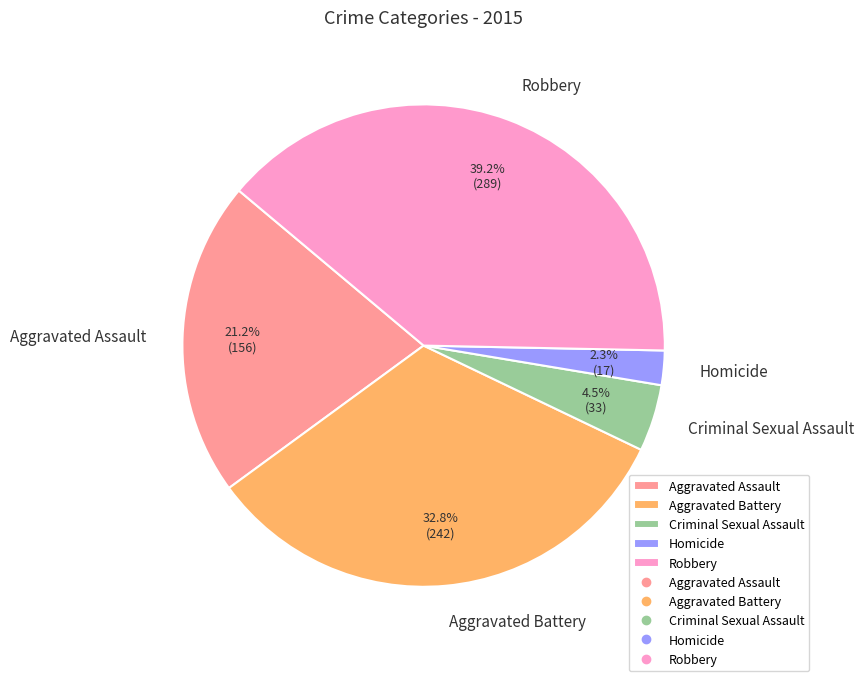

True or false: Aggravated Assault accounts for 7% of the total.

False